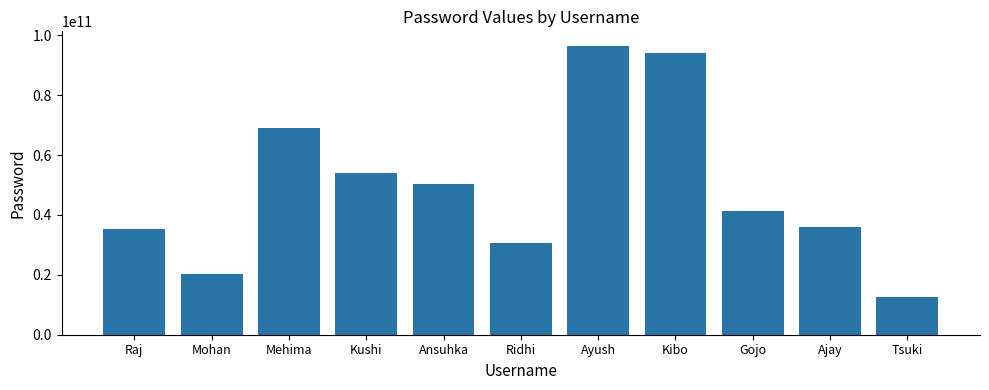

Reading right to left, what are all the values shown in this chart?

12638204102	35981690608	41341055524	94223179584	96536096061	30489594385	50389881030	53885889634	69162013498	20380056031	35472020806